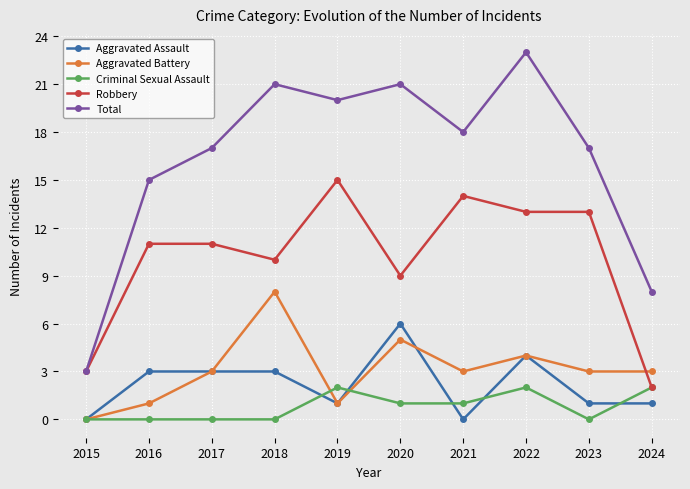

True or false: Aggravated Assault and Robbery intersect in this chart.

False